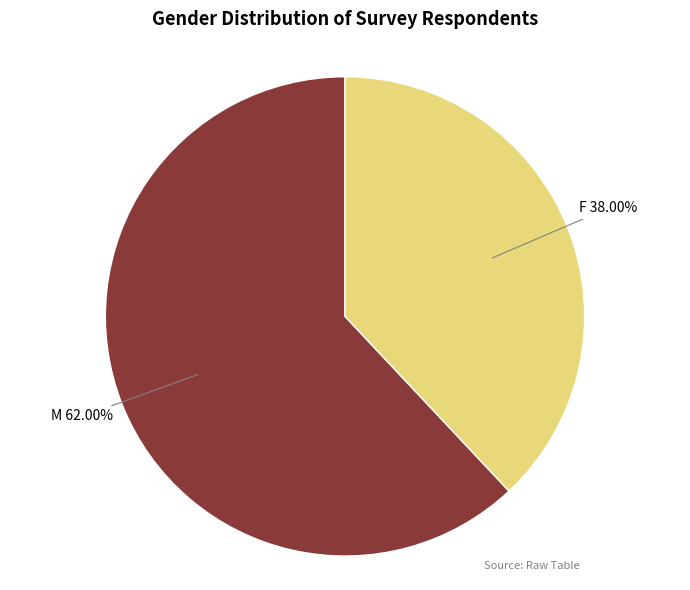

Is there a majority slice in this chart?

Yes